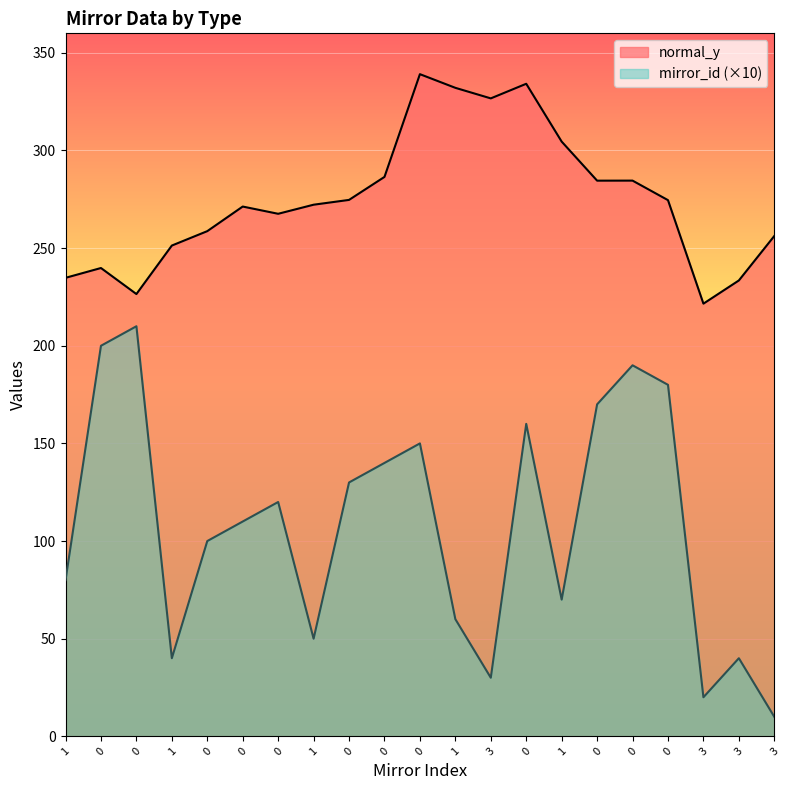

What is the label of the 21st point from the left?

3